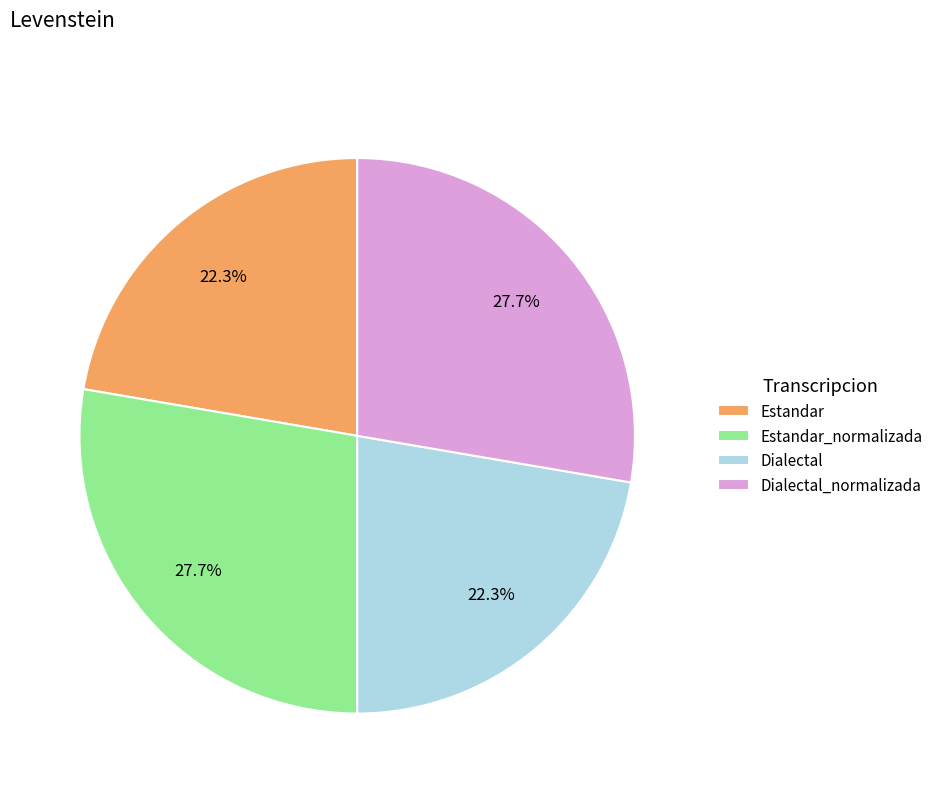

Does Dialectal_normalizada represent more than half of the total?

No